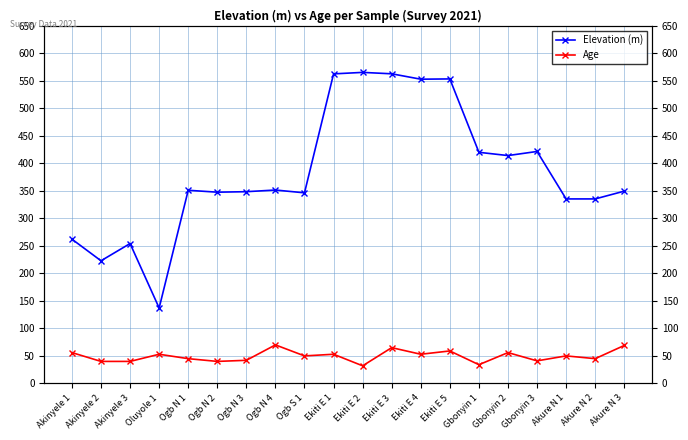

What is the label of the 9th point from the left?

Ogb S 1